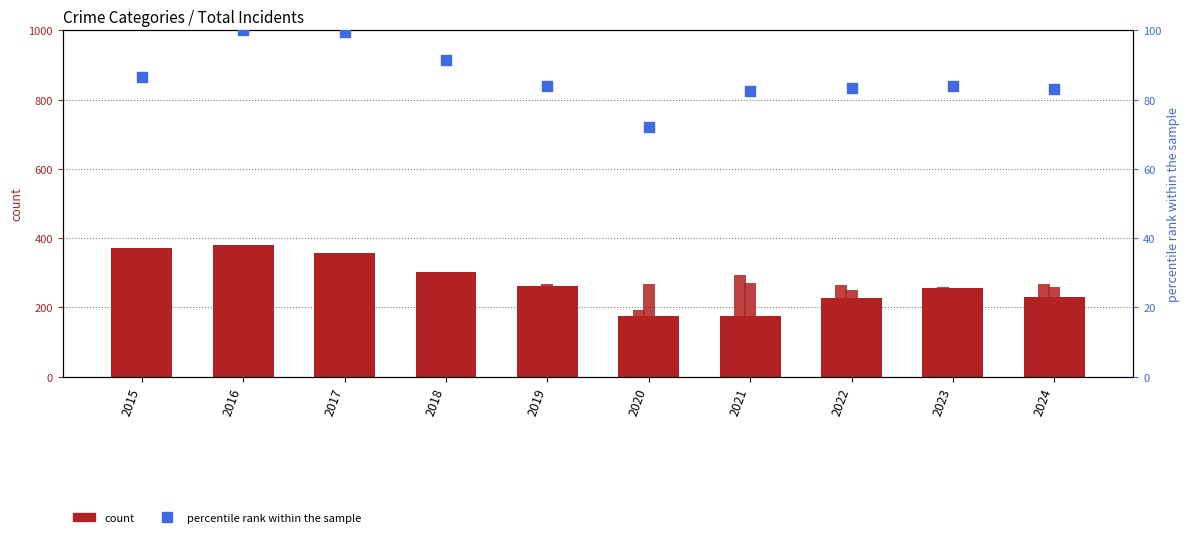

Which series has the widest spread of Y values?

Robbery